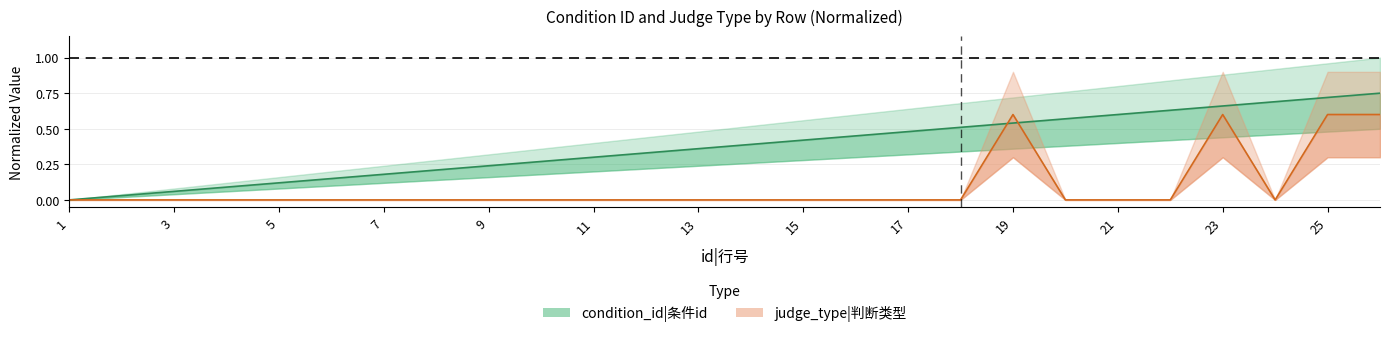

How many times do condition_id and judge_type cross each other?

2